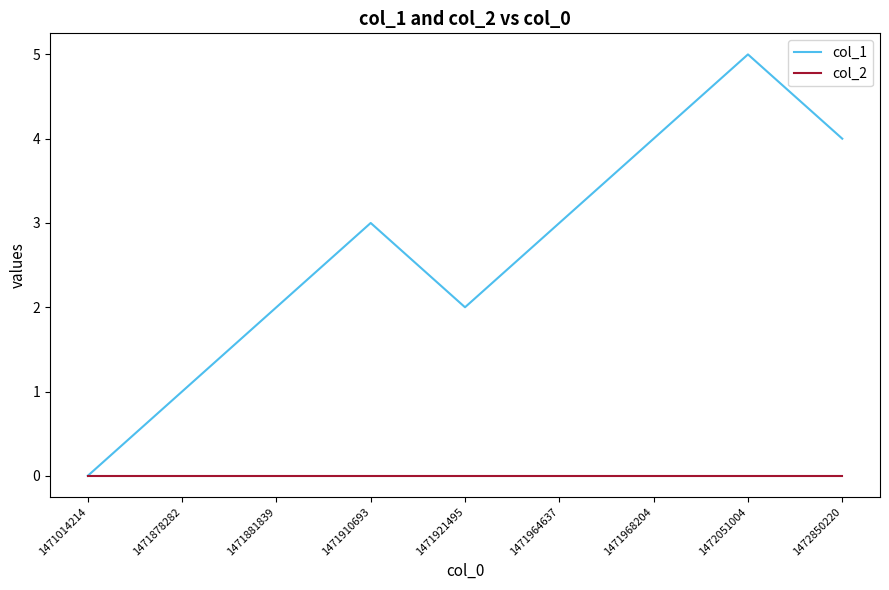

Between 1471881839 and 1472051004, which series saw the biggest shift?

col_1